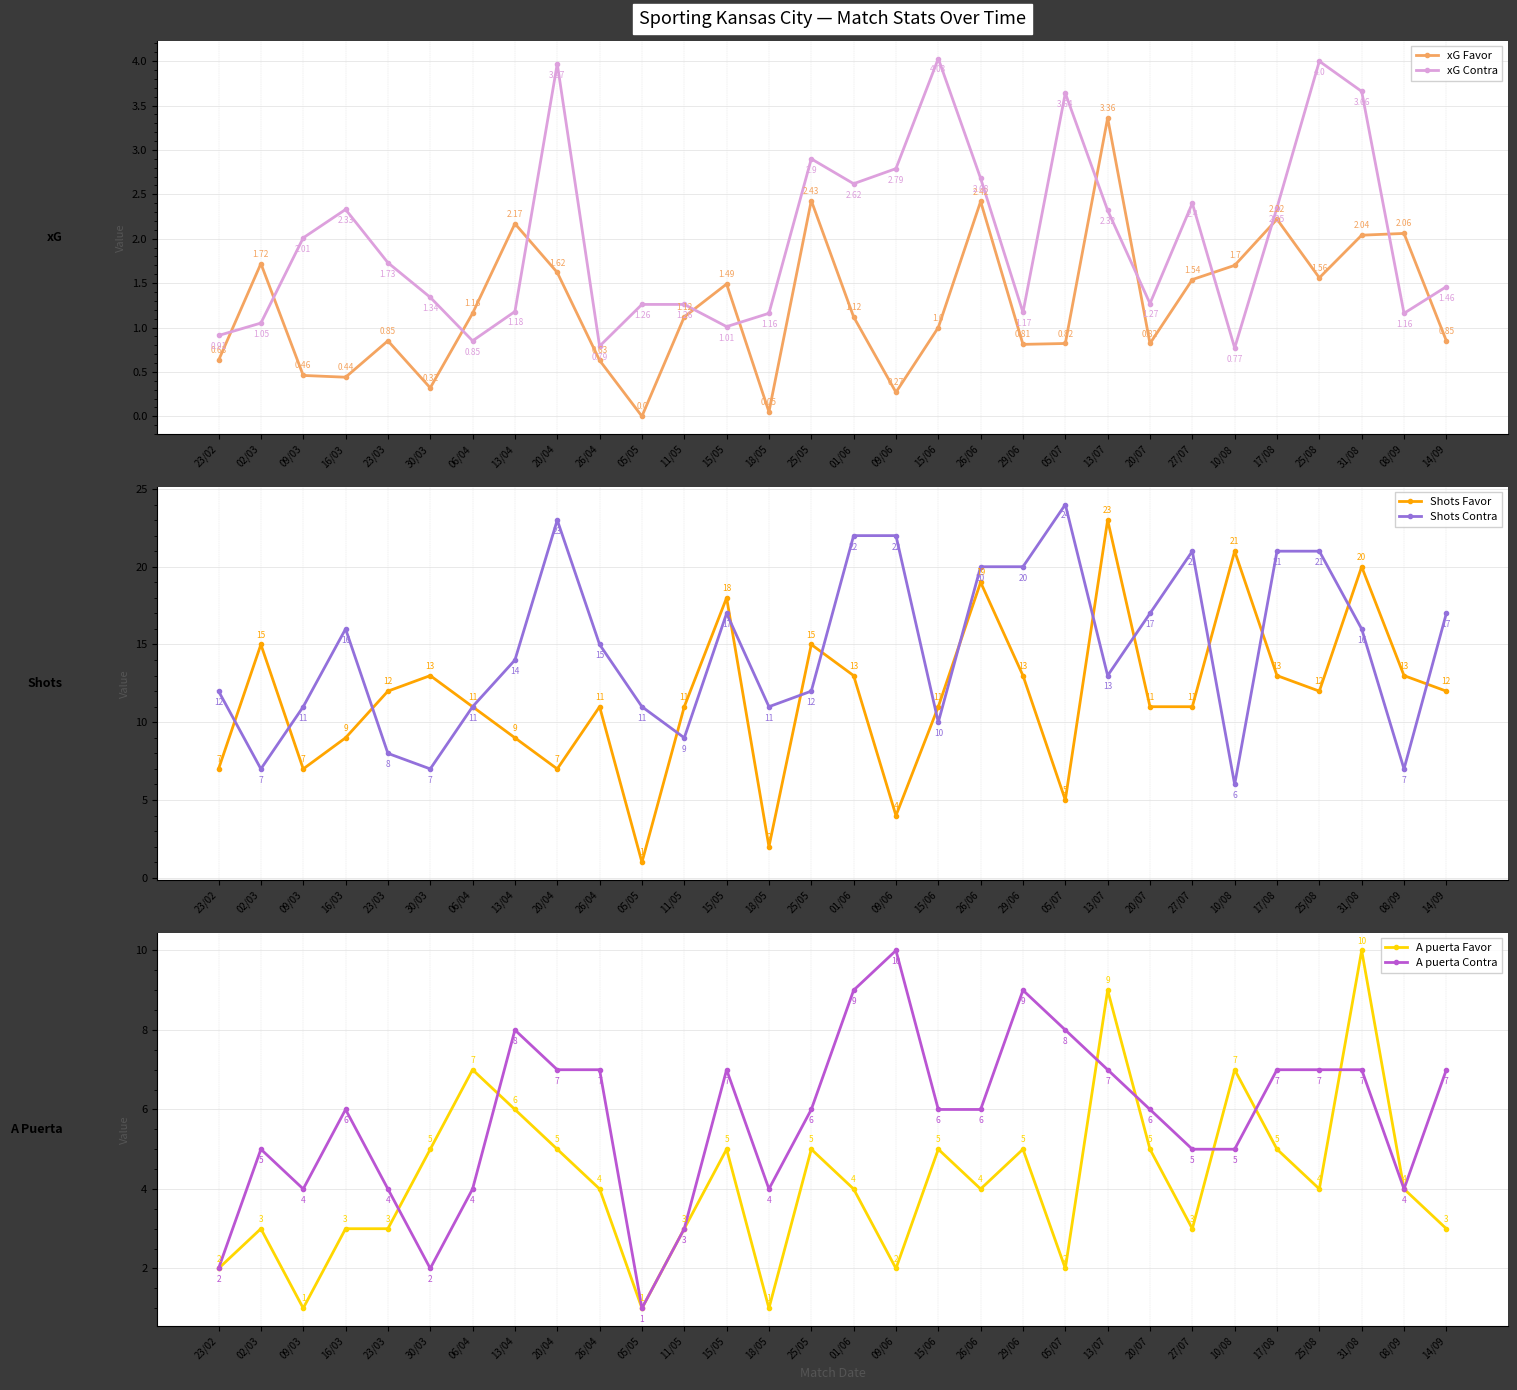

At which label does xG Contra reach its minimum?

10/08